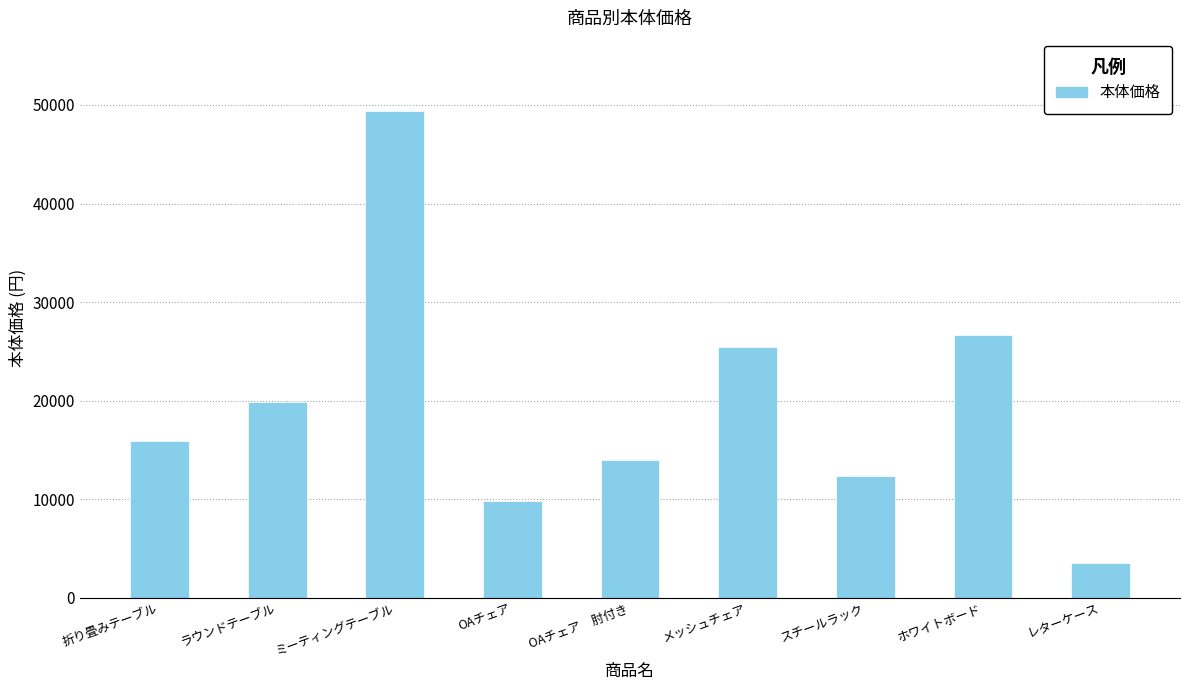

Reading right to left, list all the values displayed in this chart.

レターケース=3500	ホワイトボード=26700	スチールラック=12300	メッシュチェア=25400	OAチェア　肘付き=14000	OAチェア=9800	ミーティングテーブル=49400	ラウンドテーブル=19900	折り畳みテーブル=15900